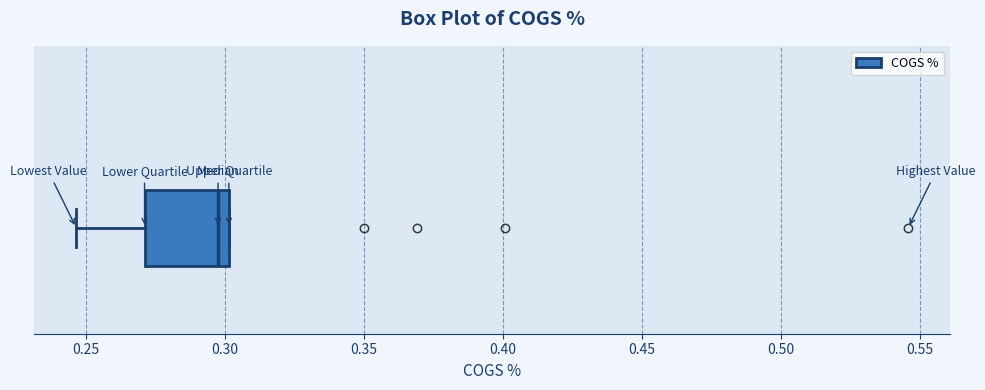

Transcribe this box plot: give where the median line is, the range the box spans, and where the two whiskers end, as read against the x-axis. The values are not printed on the chart, so give them approximately, as read against the axis.

median 0.295, box 0.270 to 0.300, whiskers 0.245 to 0.300